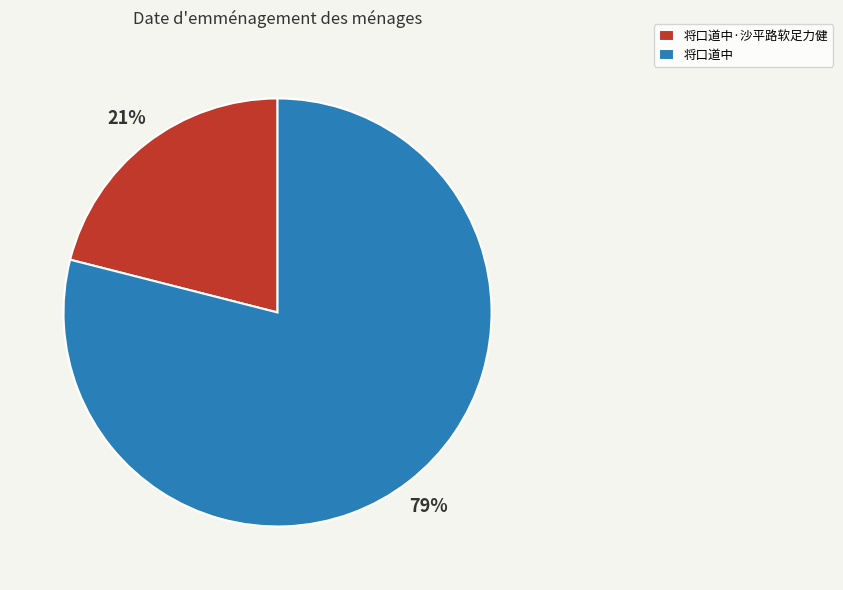

To the nearest percent, what portion does 将口道中 represent?

79%